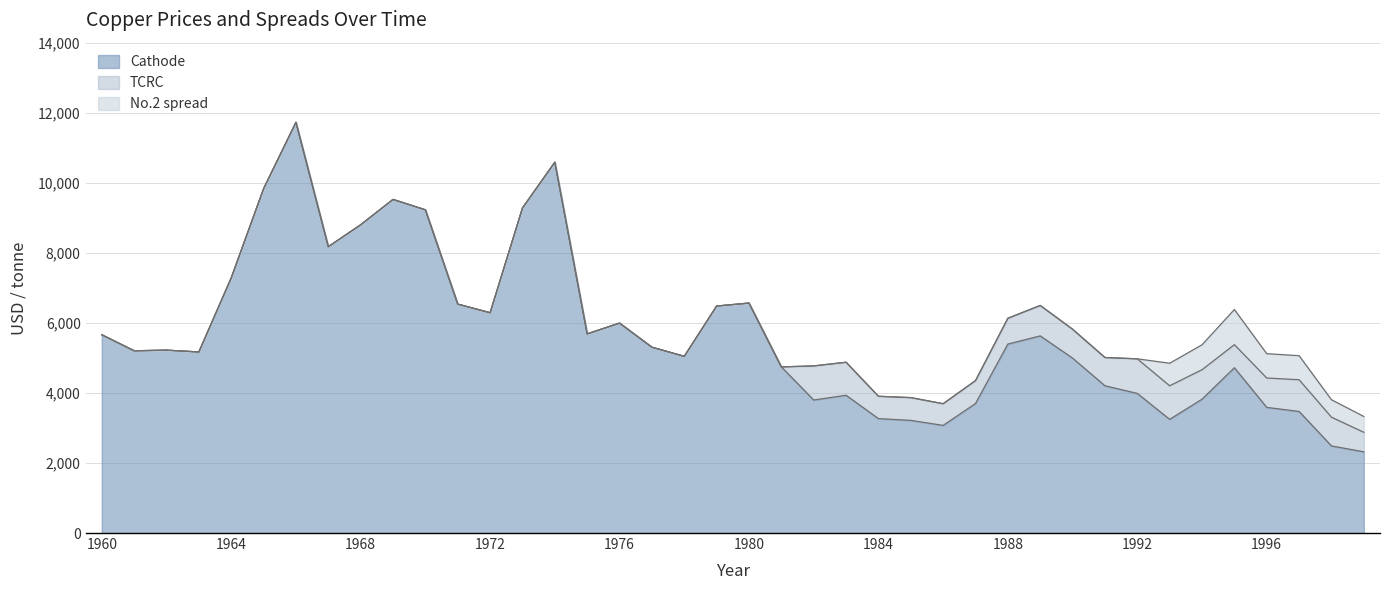

True or false: TCRC and No.2 spread intersect in this chart.

True